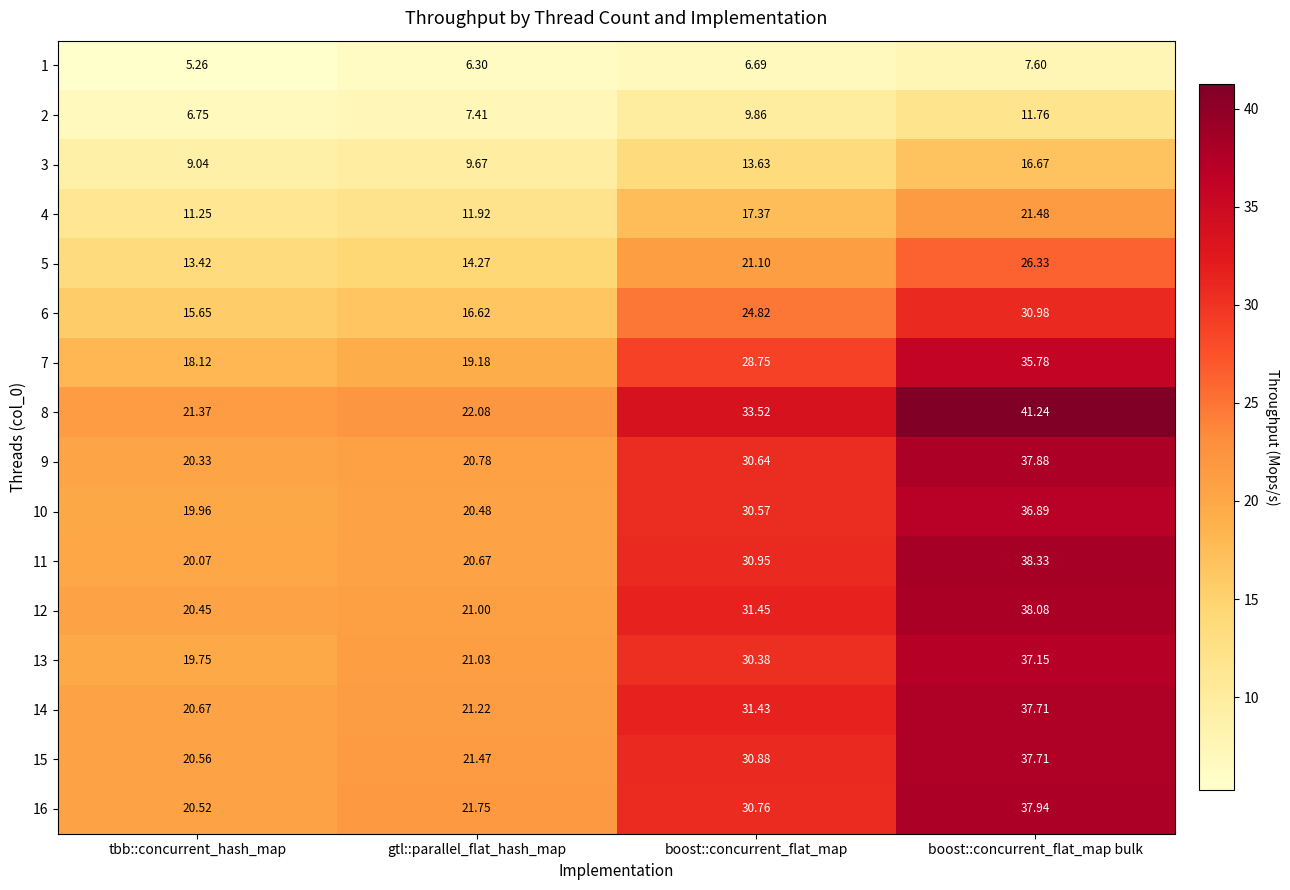

Is the value of 8 at tbb::concurrent_hash_map greater than the value of 3 at gtl::parallel_flat_hash_map?

Yes